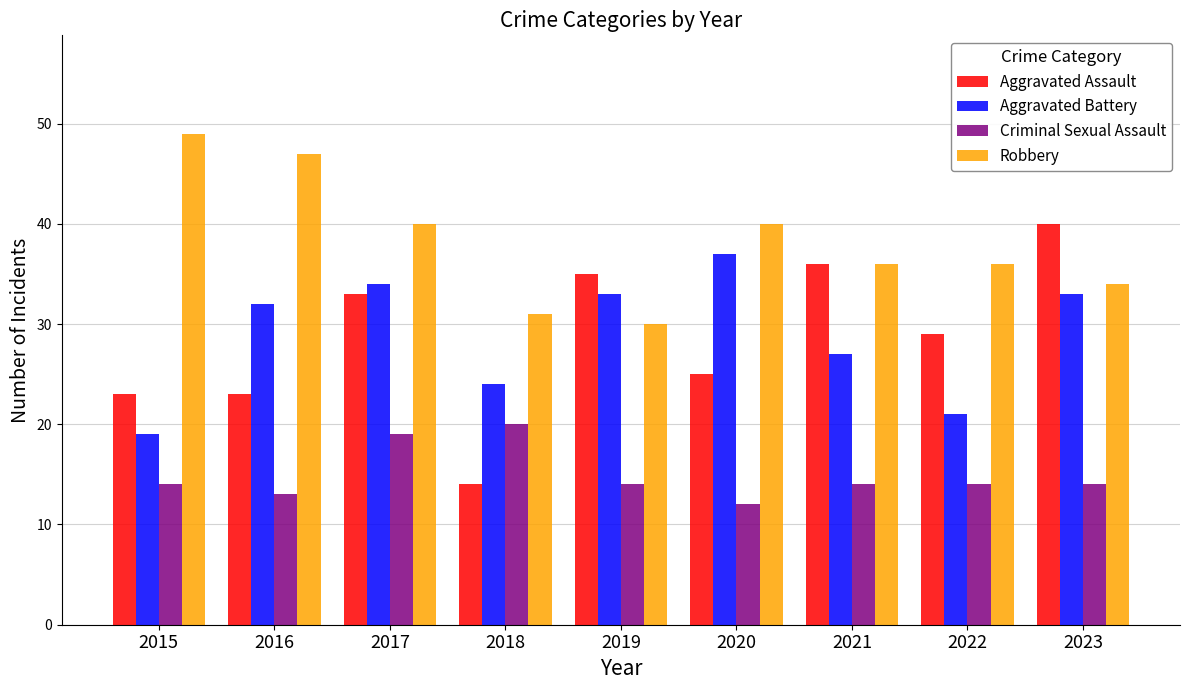

How many bars are there in total?

36